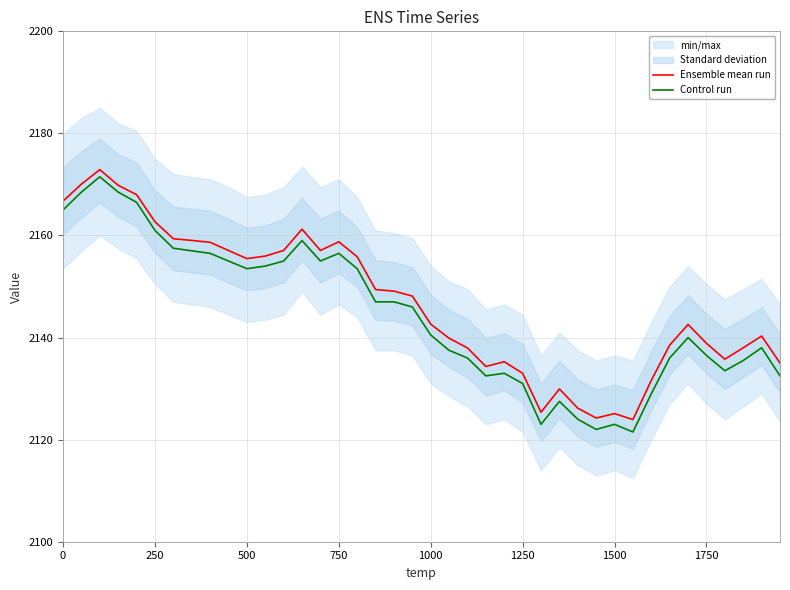

What is the maximum value for Control run?

2171.5